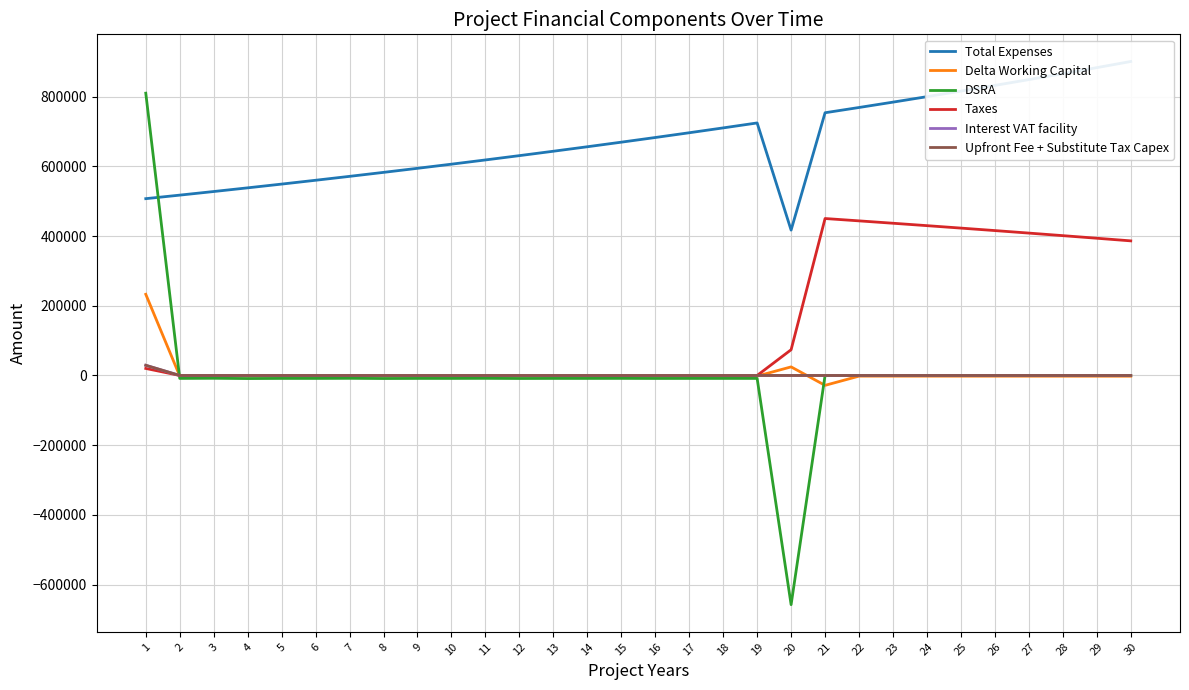

Rank the categories by DSRA value from lowest to highest.

20, 4, 8, 12, 16, 2, 5, 6, 9, 10, 13, 14, 17, 18, 19, 15, 11, 7, 3, 21, 22, 23, 24, 25, 26, 27, 28, 29, 30, 1